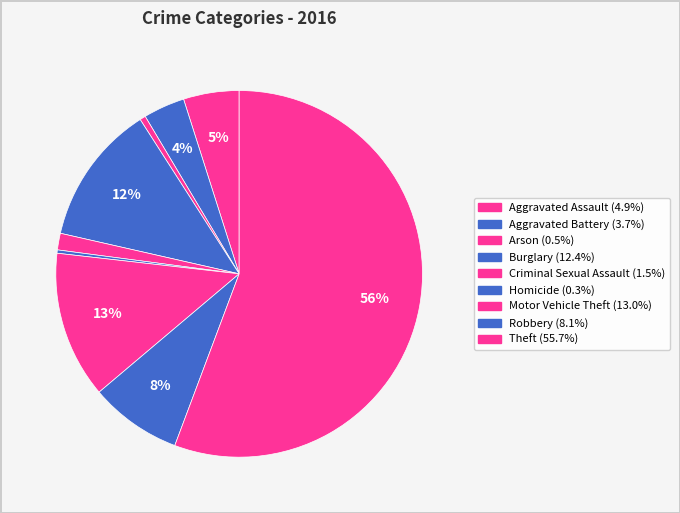

How many segments does this pie chart have?

9